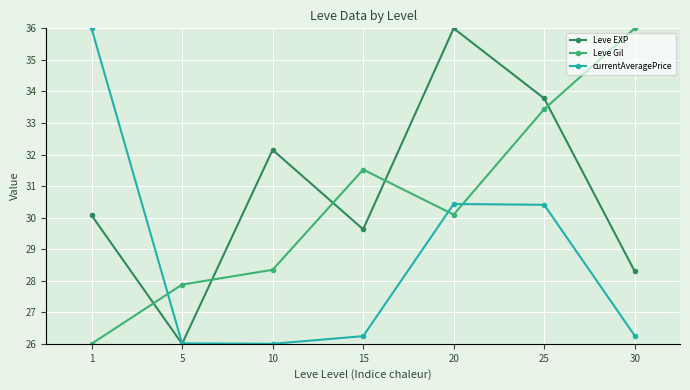

How many lines are shown in the chart?

3